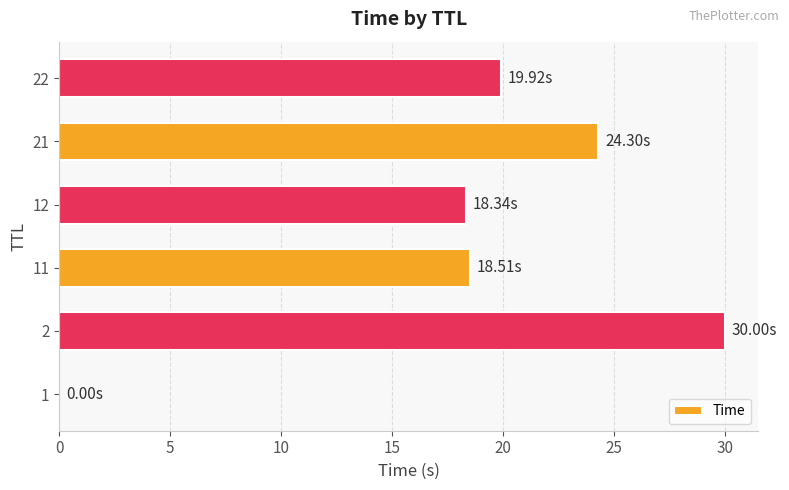

How many values exceed 19?

3